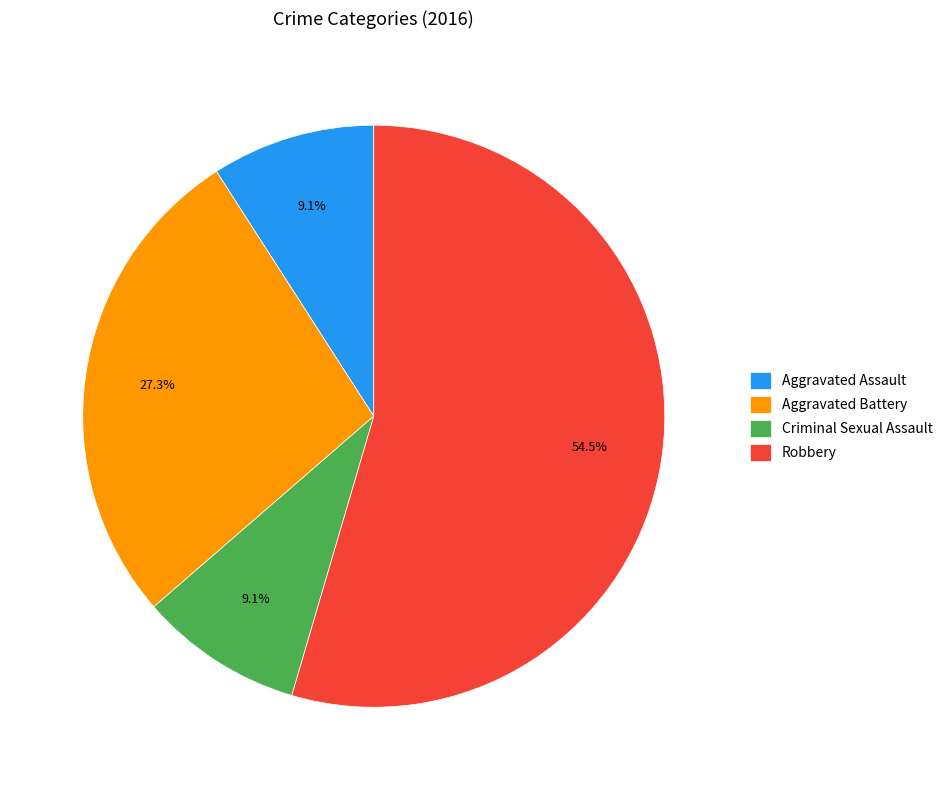

Is there any slice that represents more than half of the pie?

Yes